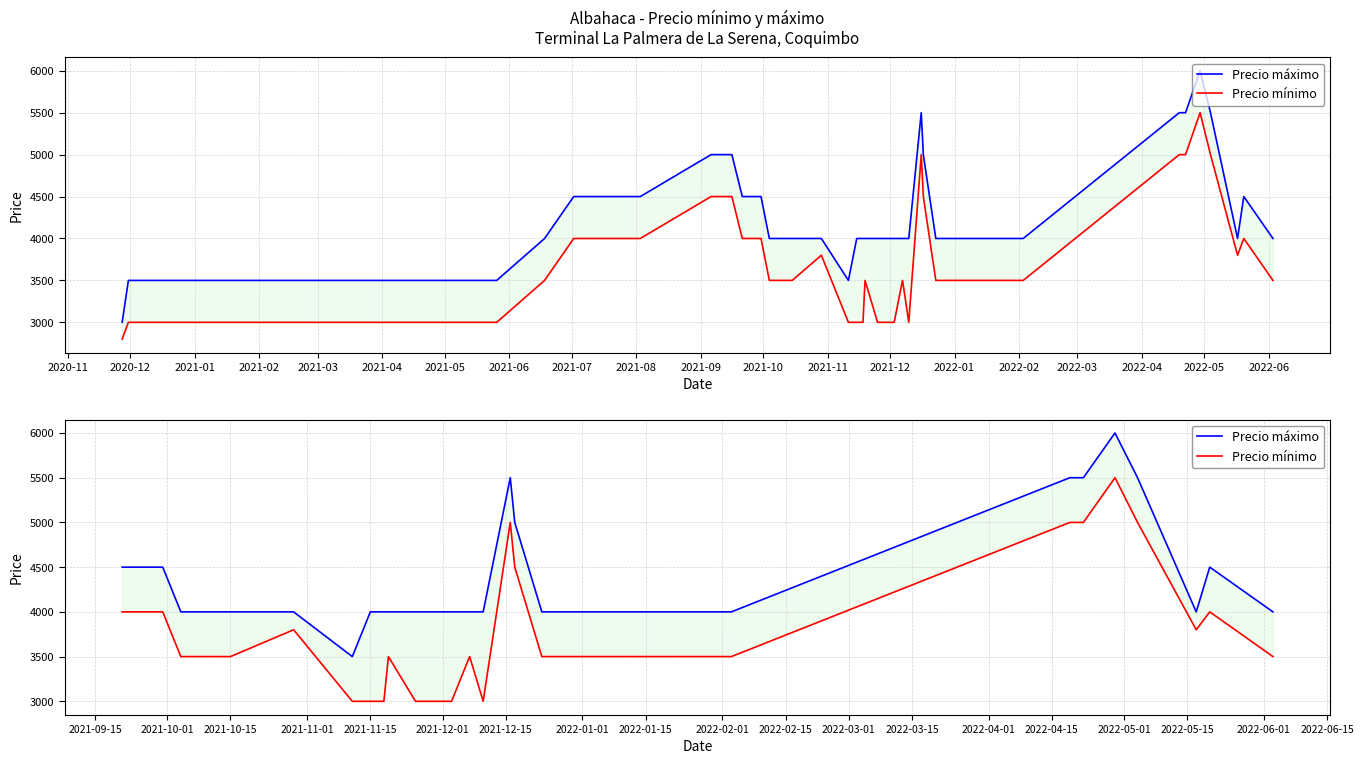

How many categories are shown in the chart?

29